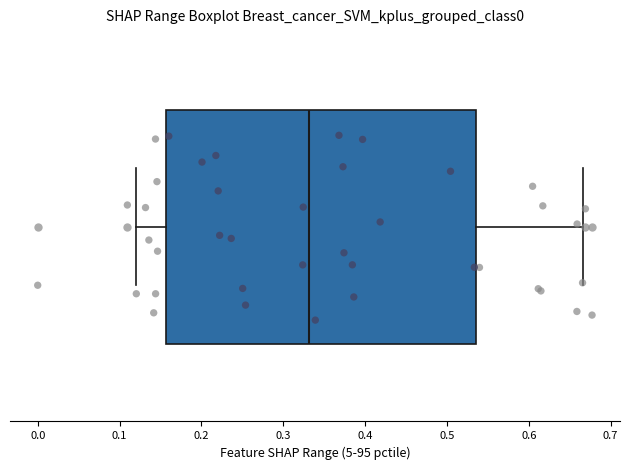

Read this box plot against the x-axis: the position of the median line, the range covered by the box, and the ends of both whiskers. The values are not printed on the chart, so give them approximately, as read against the axis.

median 0.33, box 0.16 to 0.54, whiskers 0.12 to 0.67